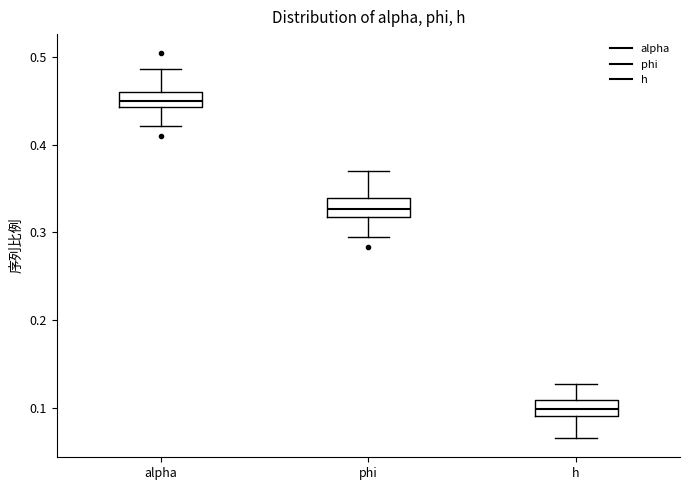

Reading left to right, read every box against the y-axis: the position of its median line, the range the box covers, and the ends of its whiskers. The values are not printed on the chart, so give them approximately, as read against the axis.

alpha: median 0.45, box 0.44 to 0.46, whiskers 0.42 to 0.49
phi: median 0.33, box 0.32 to 0.34, whiskers 0.29 to 0.37
h: median 0.10, box 0.09 to 0.11, whiskers 0.07 to 0.13